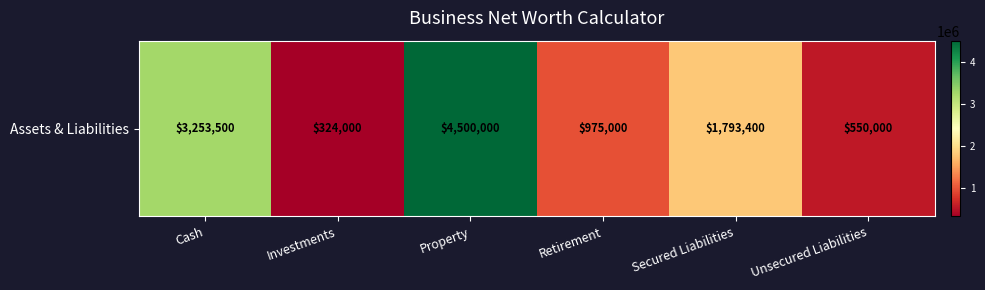

The chart shows a value of 1793400 at Secured Liabilities. True or false?

True